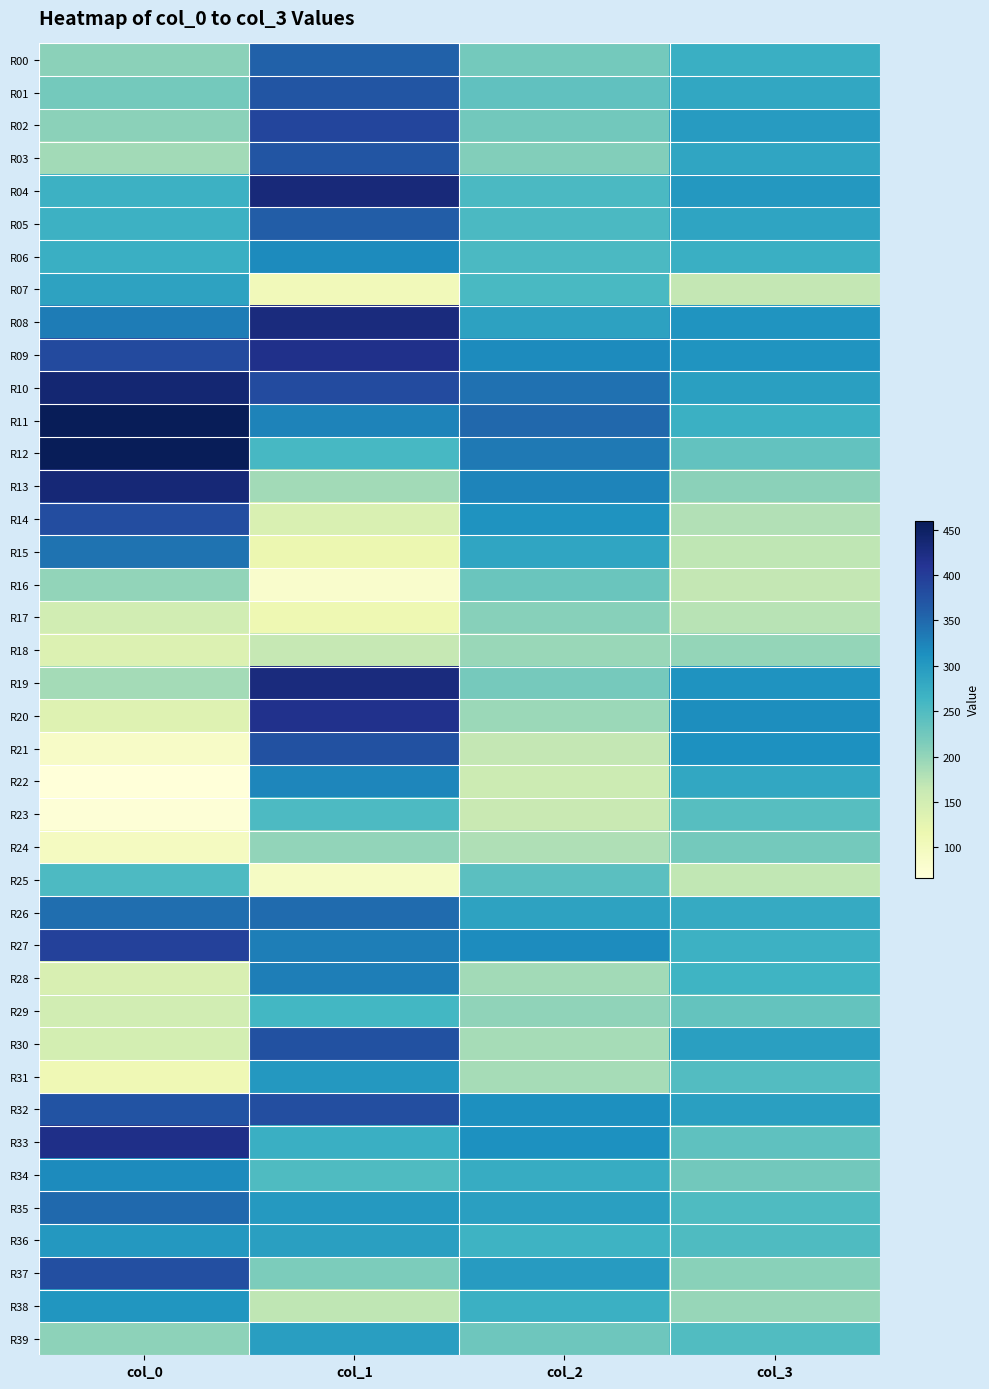

What is the spread (max minus min) of values at col_0?

394.0